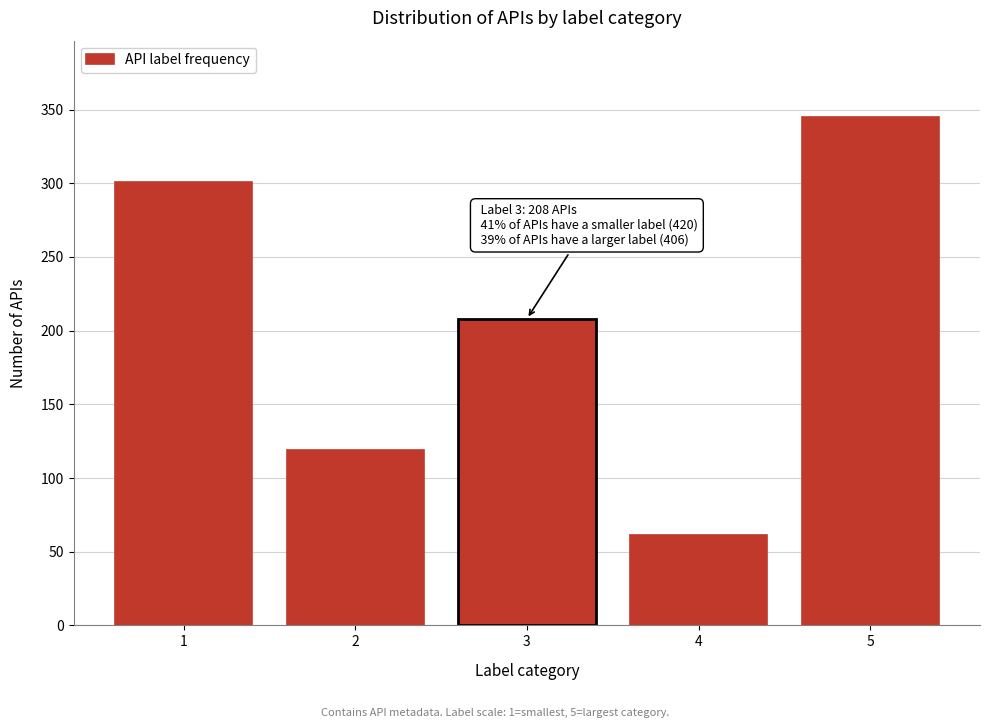

Reading left to right, transcribe all the data shown in this chart.

301	119	208	61	345